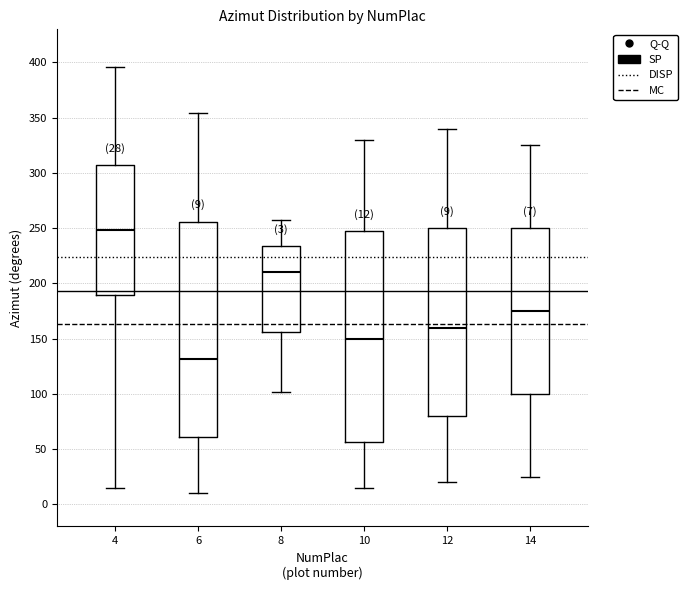

Which box has the lowest median line?

6